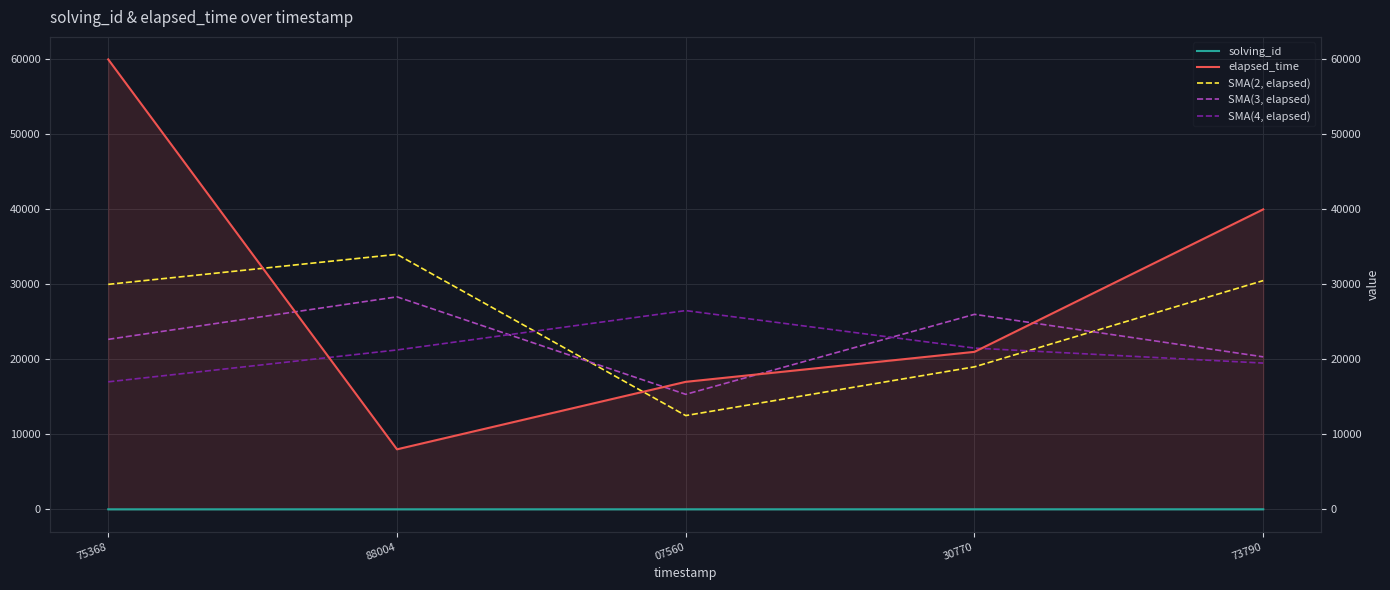

Is the value of SMA(4, elapsed) at 07560 greater than the value of elapsed_time at 30770?

Yes